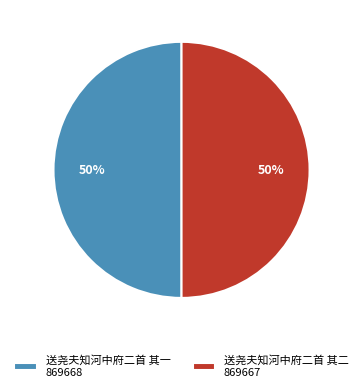

The 送尧夫知河中府二首 其一 slice represents 50% of the pie. True or false?

True